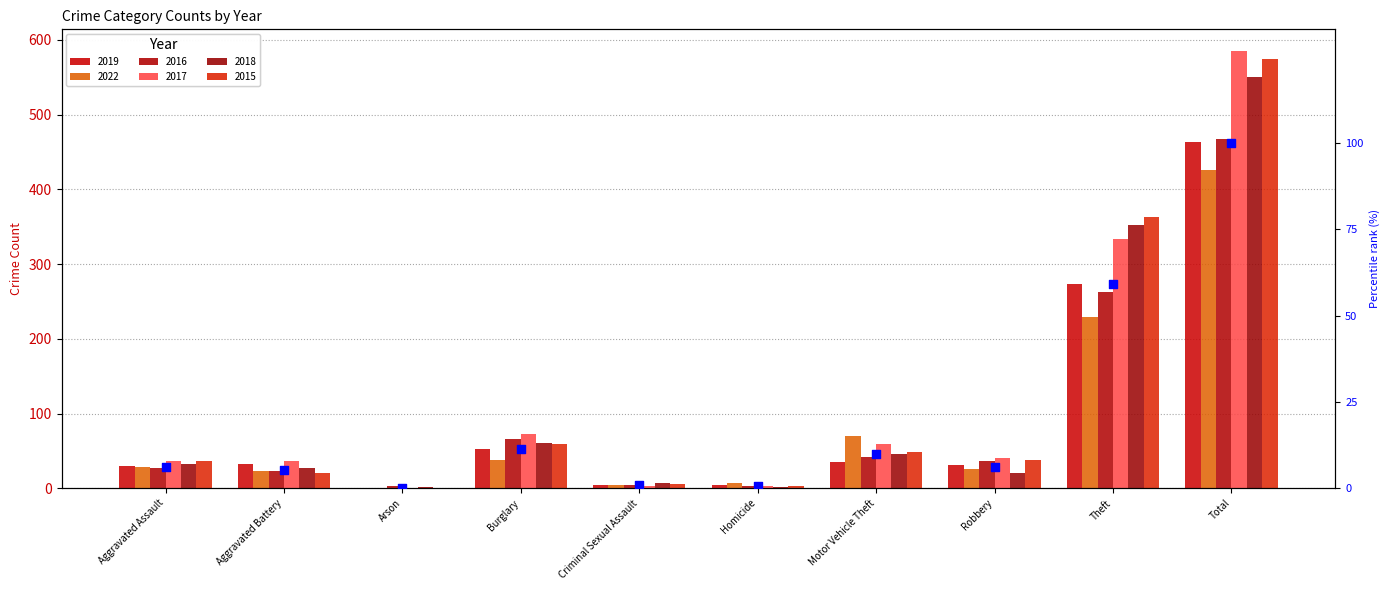

Which series has the largest total across all categories?

2017